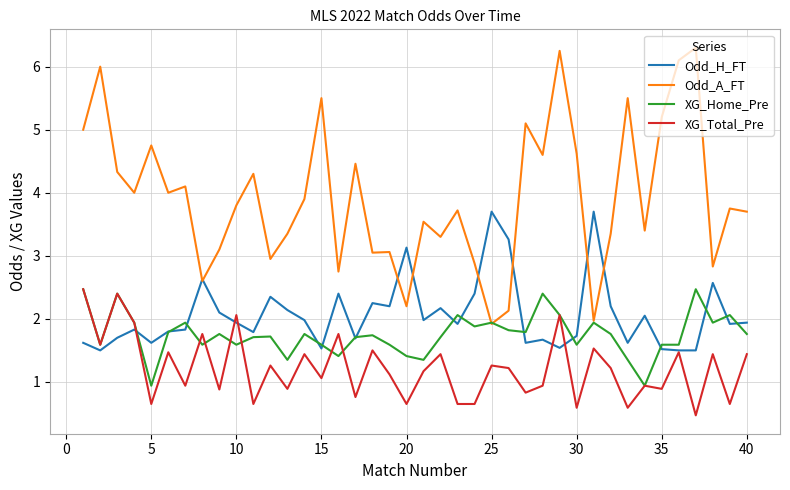

Which series has the largest total across all categories?

Odd_A_FT